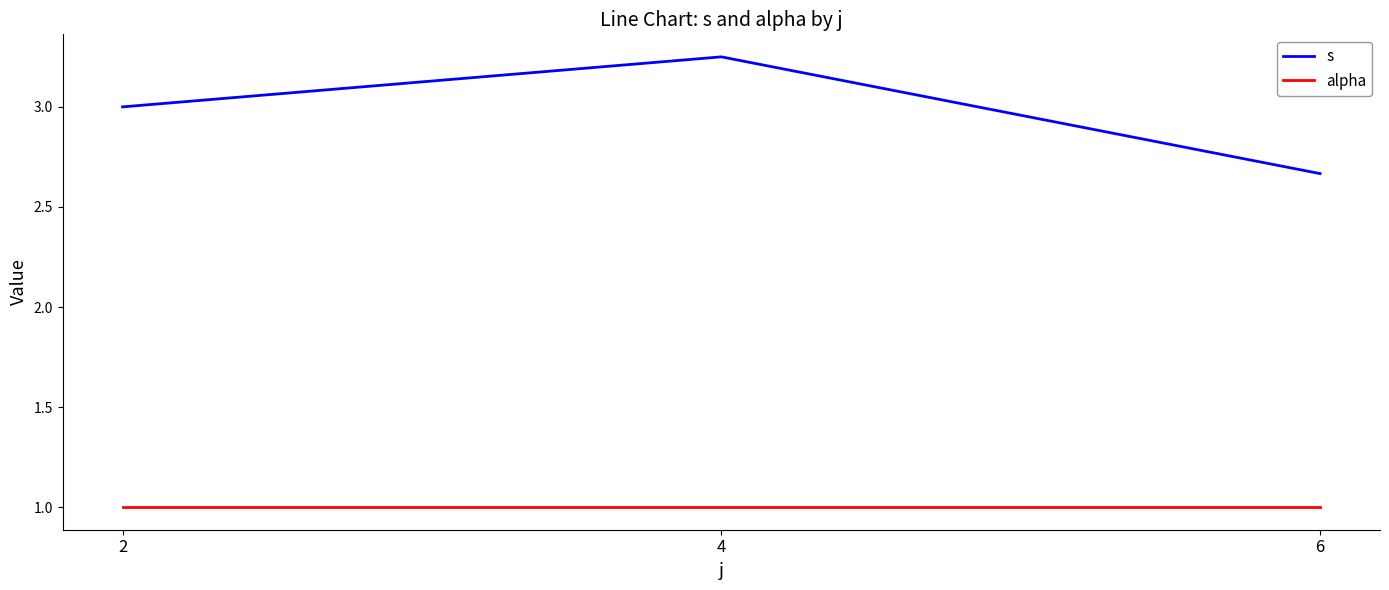

Rank the series by their average value, from lowest to highest.

alpha, s